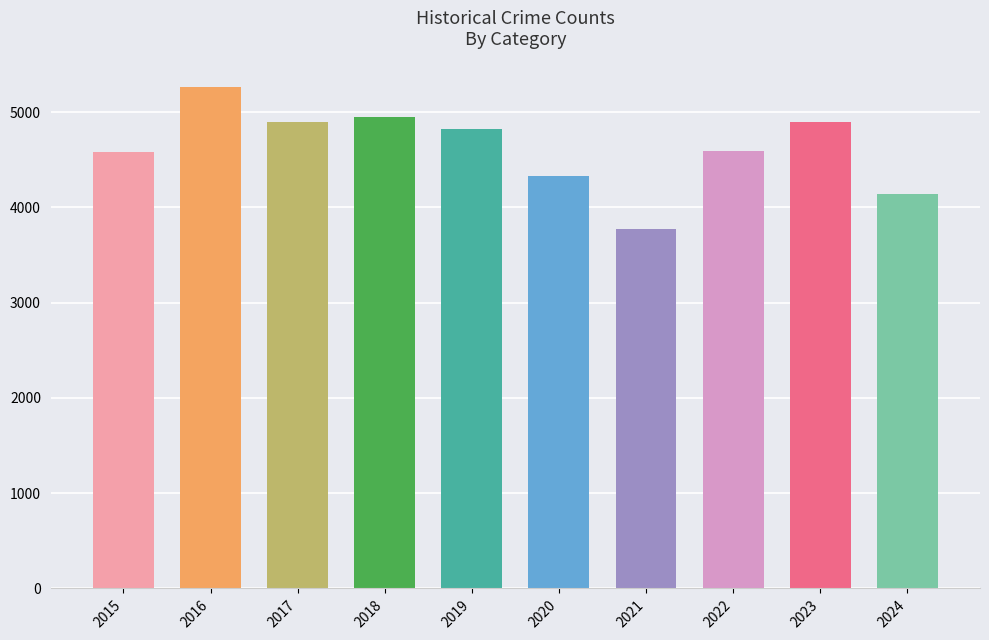

At which label does Robbery first exceed 690?

2015